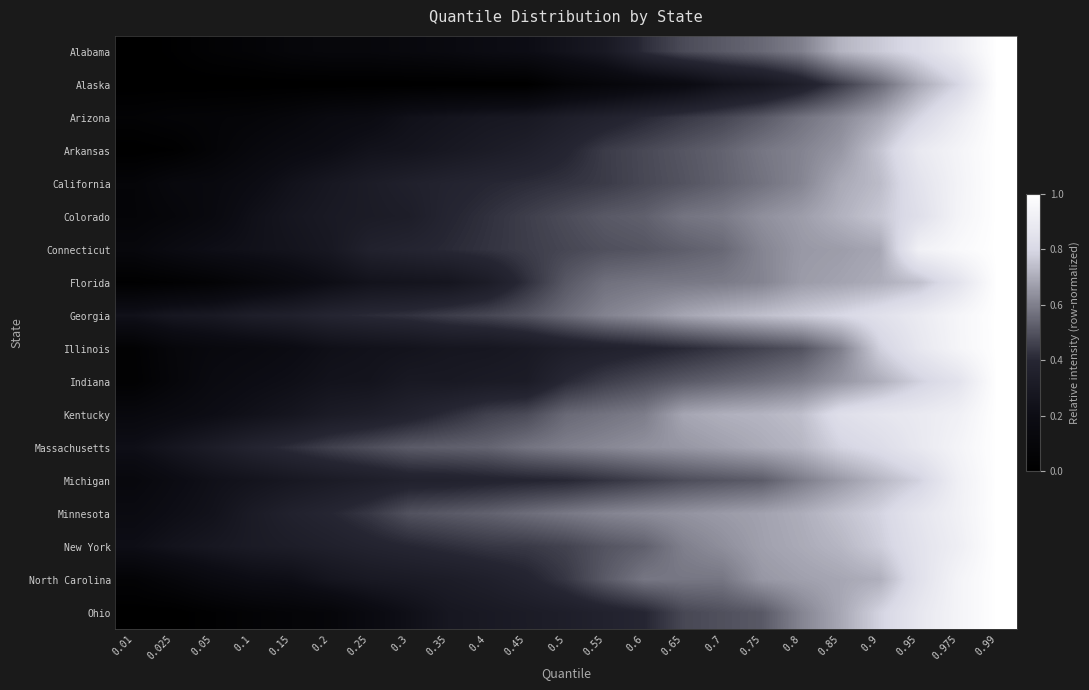

At 0.3, list the series in order from smallest to largest.

Alaska, Alabama, Ohio, Arizona, Illinois, Arkansas, Florida, Indiana, North Carolina, Colorado, California, Michigan, Kentucky, Connecticut, New York, Georgia, Minnesota, Massachusetts